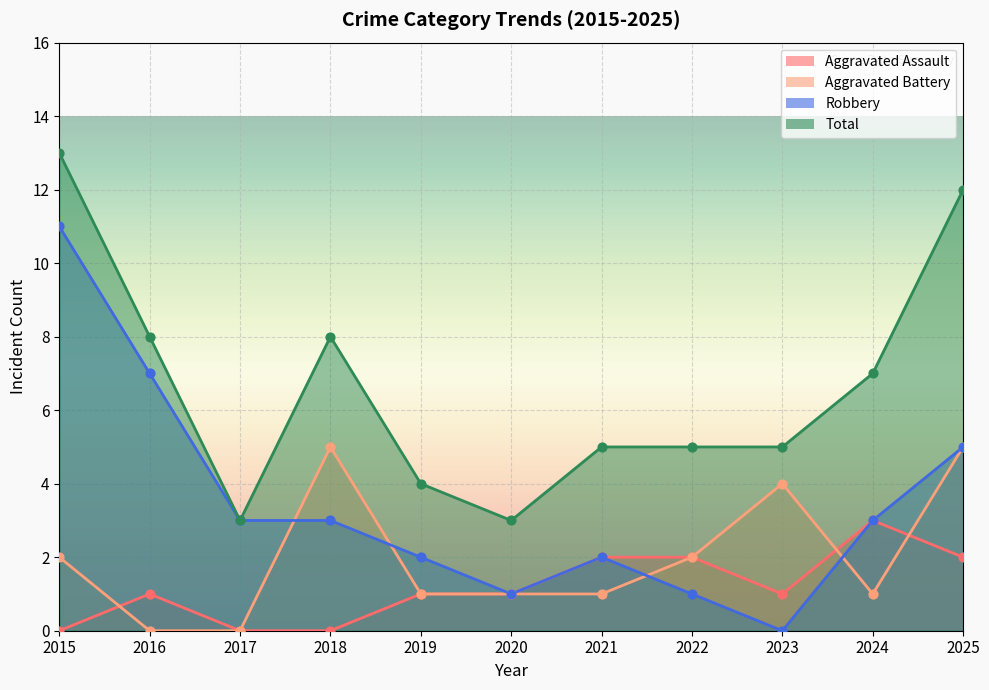

What are all the series names shown in the legend?

Aggravated Assault, Aggravated Battery, Robbery, Total